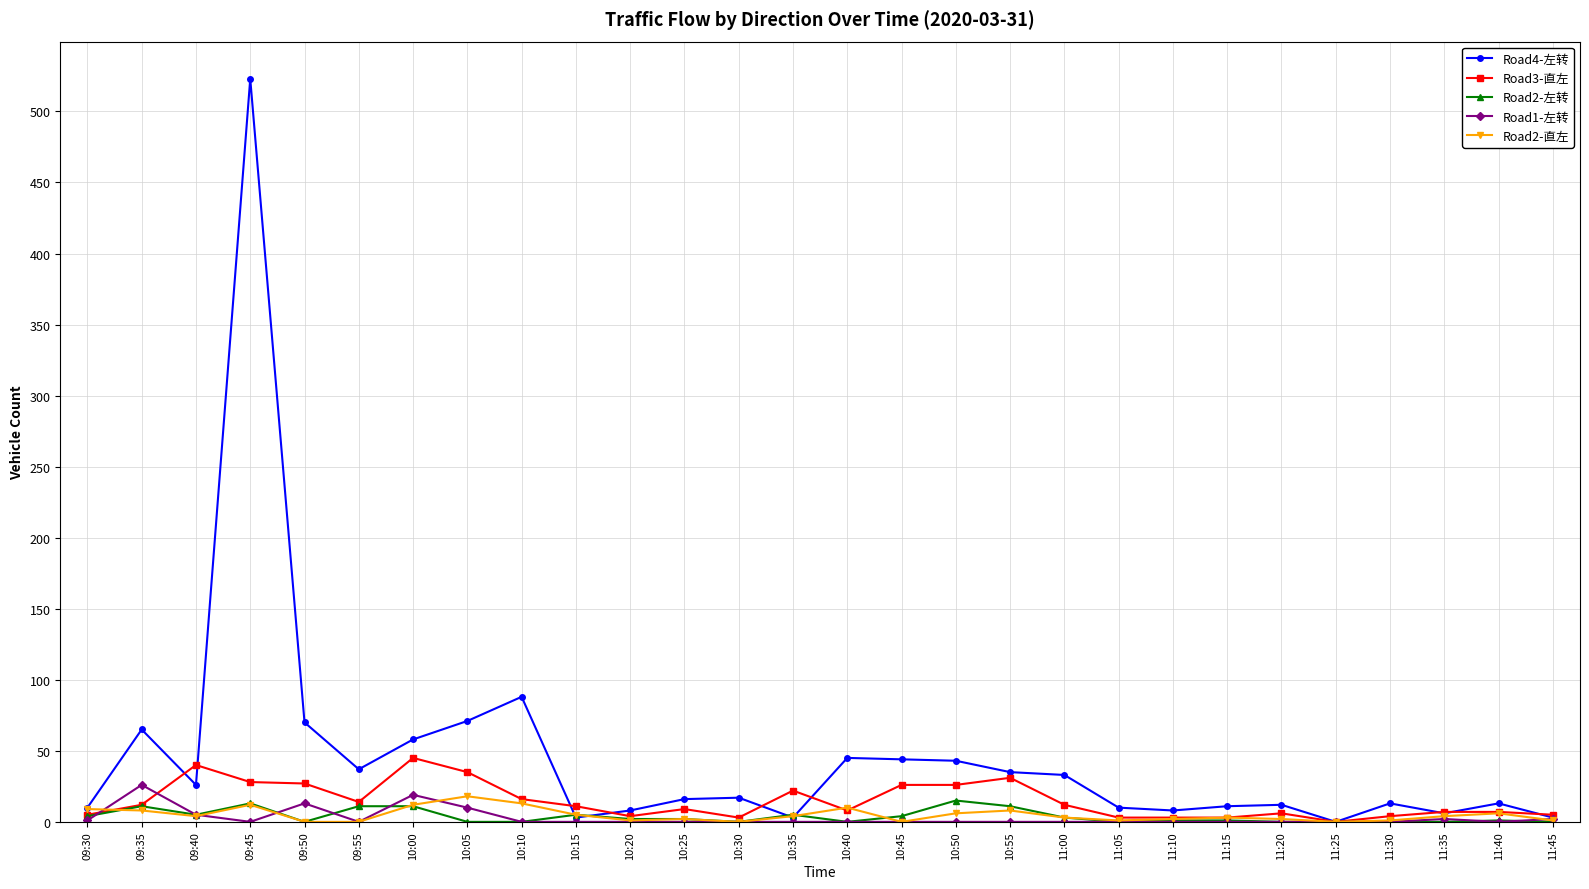

Which series has the largest total across all categories?

Road4-左转